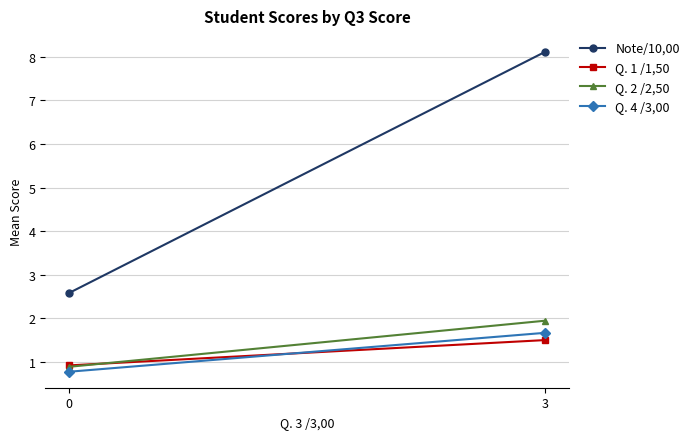

True or false: Q. 4 /3,00 has a value of 0.2 at 0.

False